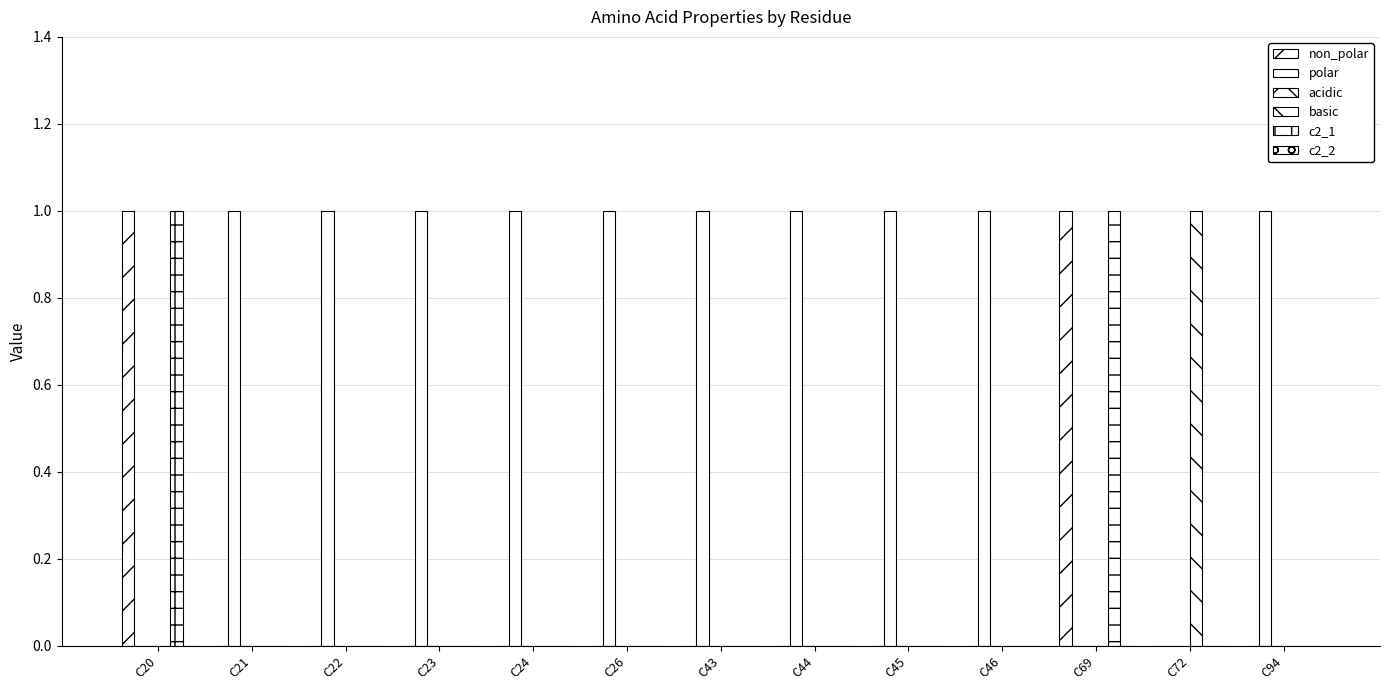

How many groups of bars are there?

13